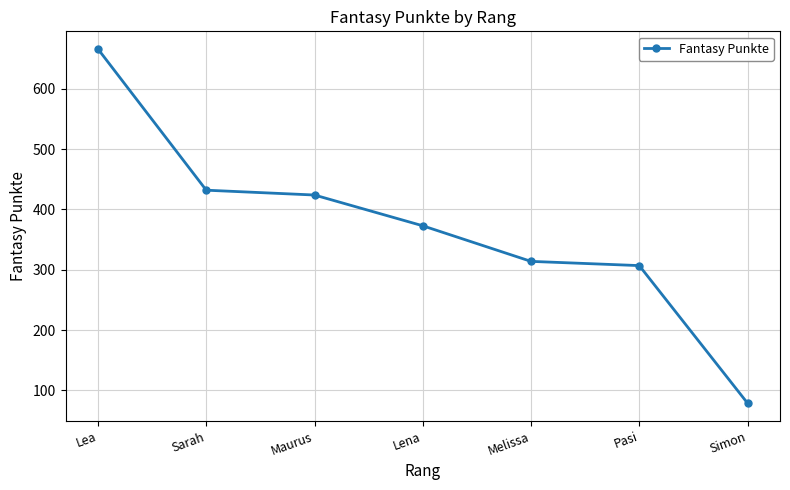

Rank the categories by value from lowest to highest.

Simon, Pasi, Melissa, Lena, Maurus, Sarah, Lea